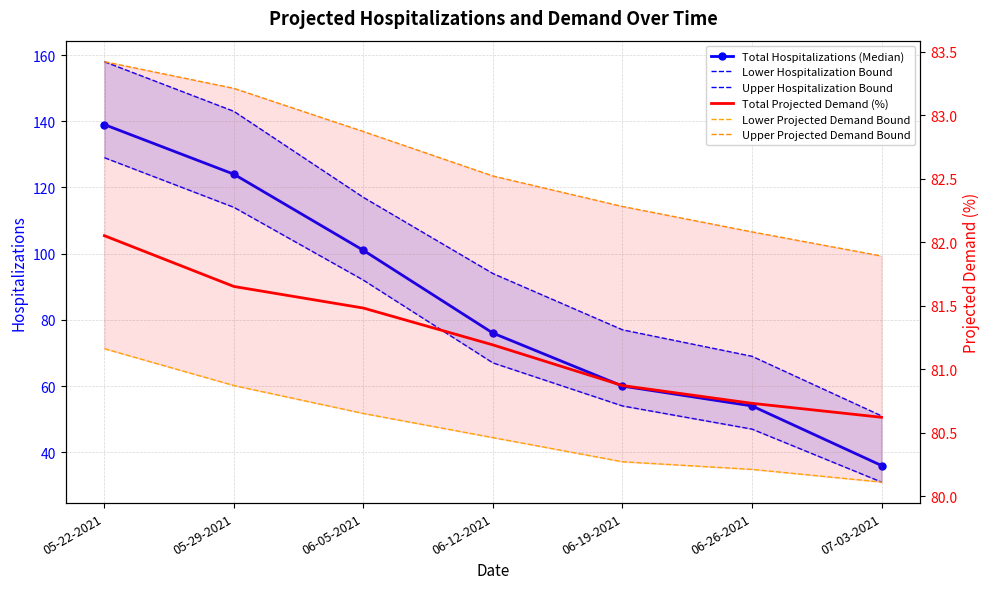

What is the sum of all Lower Hospitalization Bound values?

534.0